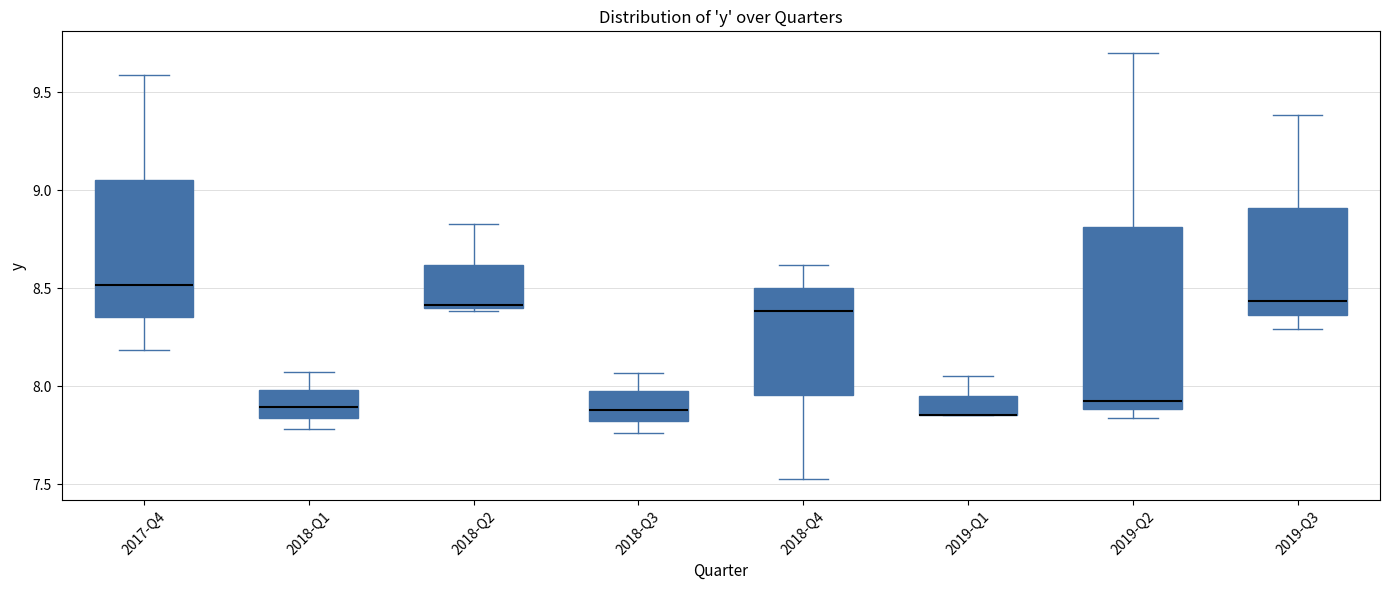

Reading left to right, transcribe this box plot: for each box, give where its median line is, the range the box spans, and where its two whiskers end, as read against the y-axis. The values are not printed on the chart, so give them approximately, as read against the axis.

2017-Q4: median 8.50, box 8.35 to 9.05, whiskers 8.20 to 9.60
2018-Q1: median 7.90, box 7.85 to 8.00, whiskers 7.80 to 8.05
2018-Q2: median 8.40 (just above the box's lower edge), box 8.40 to 8.60, whiskers 8.40 (just below the box's lower edge) to 8.85
2018-Q3: median 7.90, box 7.80 to 7.95, whiskers 7.75 to 8.05
2018-Q4: median 8.40, box 7.95 to 8.50, whiskers 7.55 to 8.60
2019-Q1: median 7.85 (drawn on the box's lower edge), box 7.85 to 7.95, whiskers 7.85 to 8.05
2019-Q2: median 7.95, box 7.90 to 8.80, whiskers 7.85 to 9.70
2019-Q3: median 8.45, box 8.35 to 8.90, whiskers 8.30 to 9.40